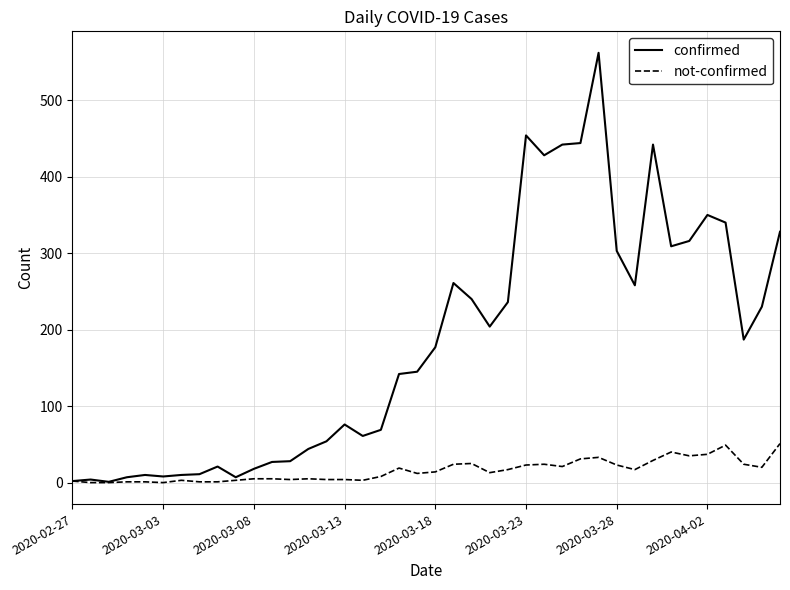

In confirmed, how many points are lower than both neighbors (excluding endpoints)?

9